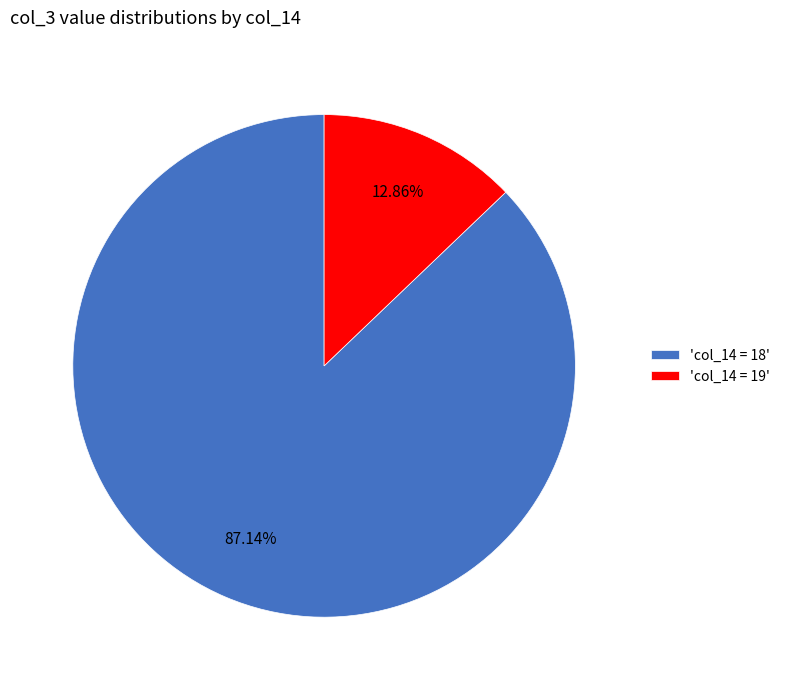

Combined, do 'col_14 = 18' and 'col_14 = 19' account for over 50%?

Yes